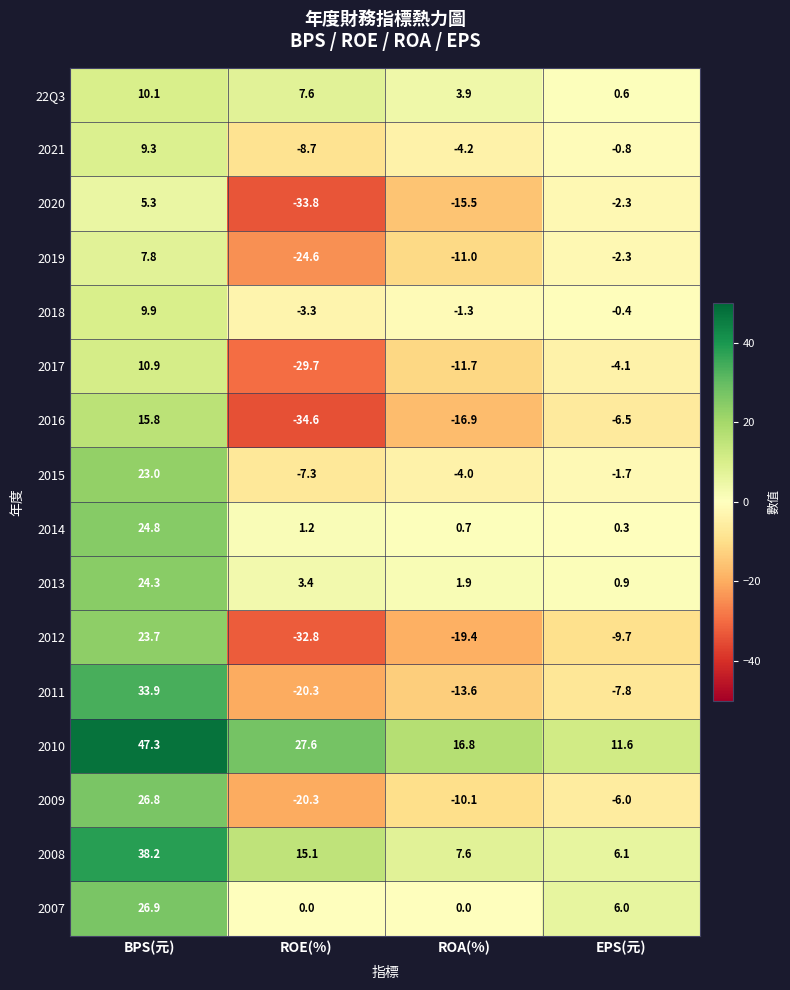

What is the maximum value shown in the chart?

47.3